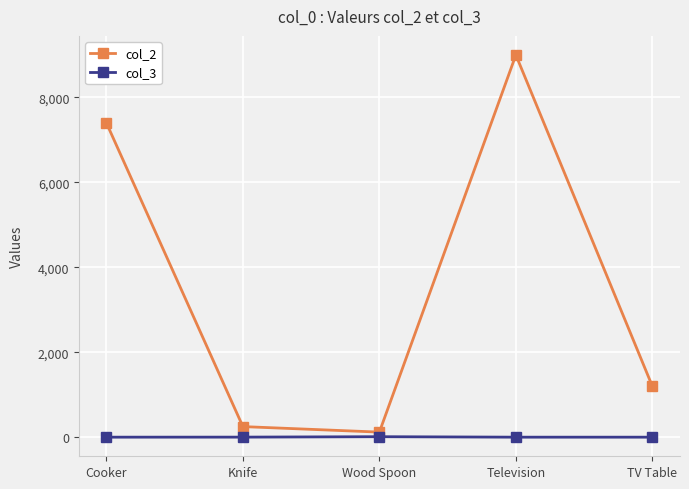

Is the value of col_2 at Knife greater than the value of col_3 at Knife?

Yes